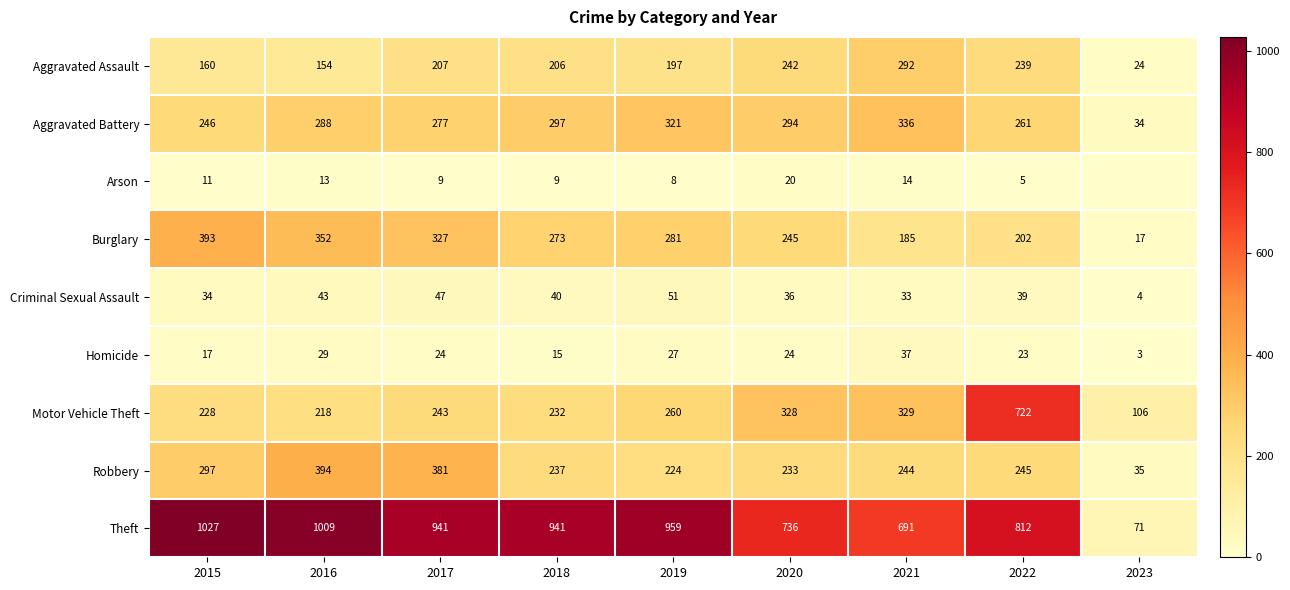

What is the total value across all series at 2018?

2250